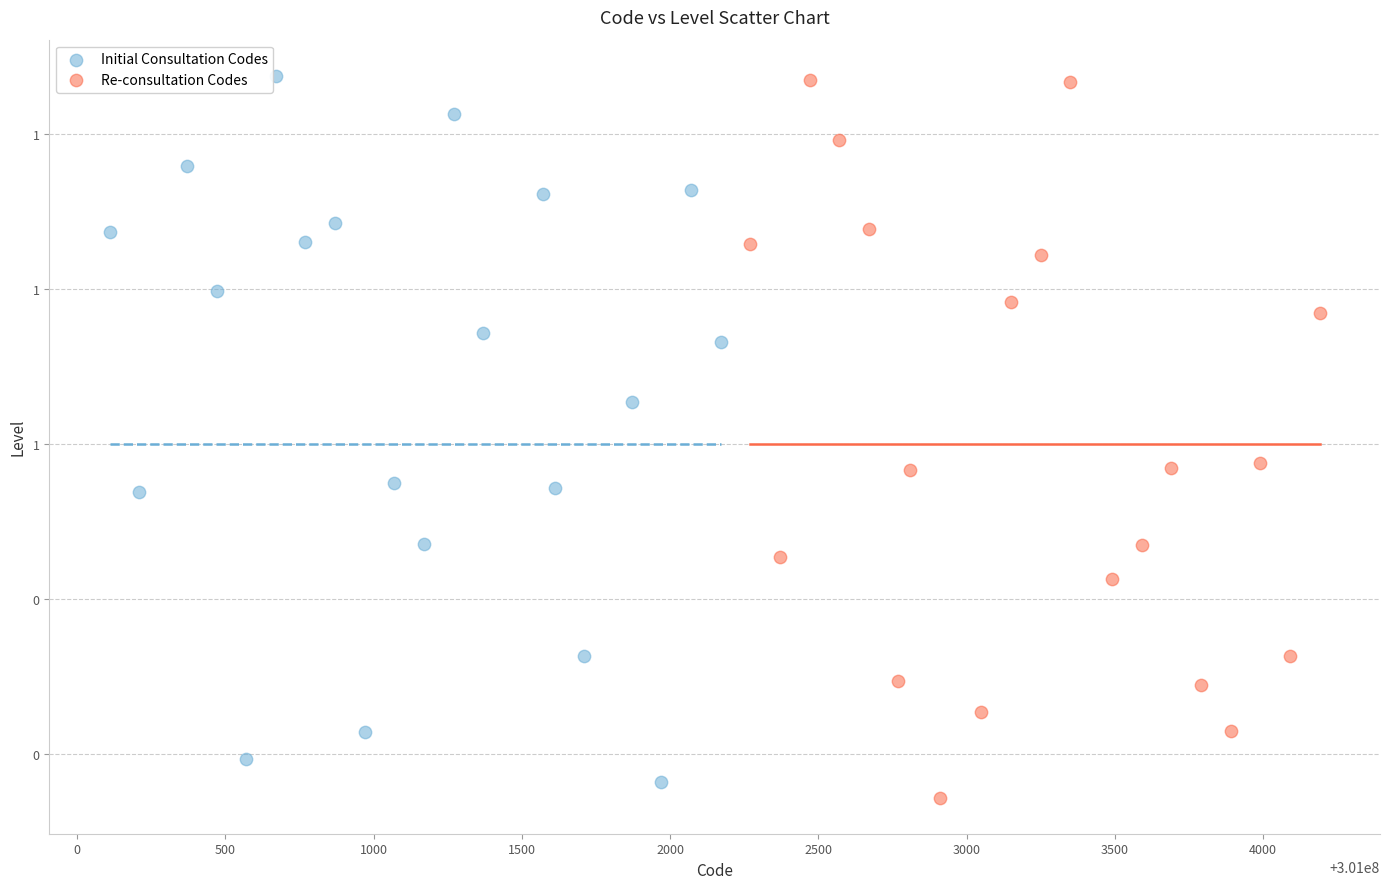

What are all the series names shown in the legend?

Initial Consultation Codes, Re-consultation Codes